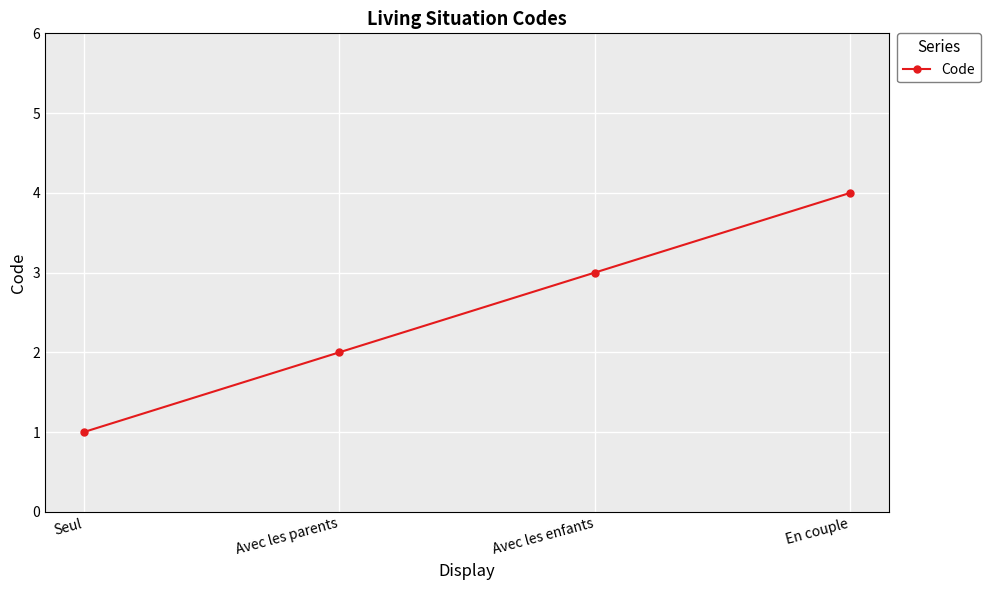

How many lines are shown in the chart?

1